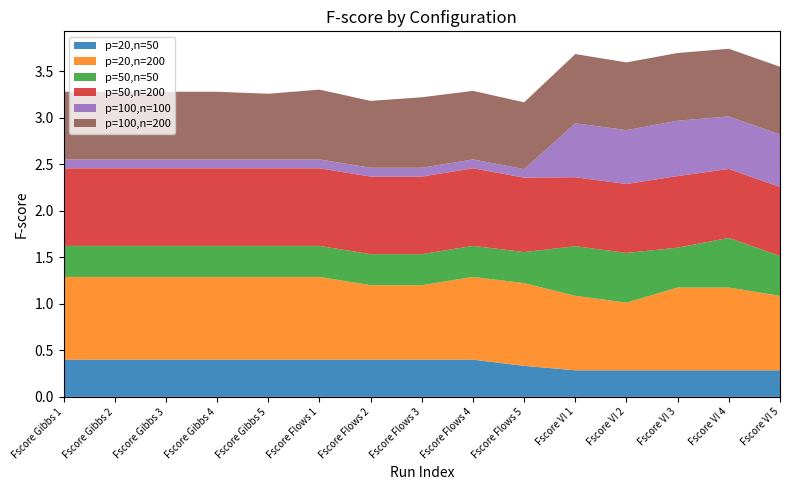

Reading left to right, extract all data points from this chart.

p=20,n=50: Fscore Gibbs 1=0.4	Fscore Gibbs 2=0.4	Fscore Gibbs 3=0.4	Fscore Gibbs 4=0.4	Fscore Gibbs 5=0.4	Fscore Flows 1=0.4	Fscore Flows 2=0.4	Fscore Flows 3=0.4	Fscore Flows 4=0.4	Fscore Flows 5=0.3	Fscore VI 1=0.3	Fscore VI 2=0.3	Fscore VI 3=0.3	Fscore VI 4=0.3	Fscore VI 5=0.3
p=20,n=200: Fscore Gibbs 1=0.9	Fscore Gibbs 2=0.9	Fscore Gibbs 3=0.9	Fscore Gibbs 4=0.9	Fscore Gibbs 5=0.9	Fscore Flows 1=0.9	Fscore Flows 2=0.8	Fscore Flows 3=0.8	Fscore Flows 4=0.9	Fscore Flows 5=0.9	Fscore VI 1=0.8	Fscore VI 2=0.7	Fscore VI 3=0.9	Fscore VI 4=0.9	Fscore VI 5=0.8
p=50,n=50: Fscore Gibbs 1=0.3	Fscore Gibbs 2=0.3	Fscore Gibbs 3=0.3	Fscore Gibbs 4=0.3	Fscore Gibbs 5=0.3	Fscore Flows 1=0.3	Fscore Flows 2=0.3	Fscore Flows 3=0.3	Fscore Flows 4=0.3	Fscore Flows 5=0.3	Fscore VI 1=0.5	Fscore VI 2=0.5	Fscore VI 3=0.4	Fscore VI 4=0.5	Fscore VI 5=0.4
p=50,n=200: Fscore Gibbs 1=0.8	Fscore Gibbs 2=0.8	Fscore Gibbs 3=0.8	Fscore Gibbs 4=0.8	Fscore Gibbs 5=0.8	Fscore Flows 1=0.8	Fscore Flows 2=0.8	Fscore Flows 3=0.8	Fscore Flows 4=0.8	Fscore Flows 5=0.8	Fscore VI 1=0.7	Fscore VI 2=0.7	Fscore VI 3=0.8	Fscore VI 4=0.7	Fscore VI 5=0.7
p=100,n=100: Fscore Gibbs 1=0.1	Fscore Gibbs 2=0.1	Fscore Gibbs 3=0.1	Fscore Gibbs 4=0.1	Fscore Gibbs 5=0.1	Fscore Flows 1=0.1	Fscore Flows 2=0.1	Fscore Flows 3=0.1	Fscore Flows 4=0.1	Fscore Flows 5=0.1	Fscore VI 1=0.6	Fscore VI 2=0.6	Fscore VI 3=0.6	Fscore VI 4=0.6	Fscore VI 5=0.6
p=100,n=200: Fscore Gibbs 1=0.7	Fscore Gibbs 2=0.7	Fscore Gibbs 3=0.7	Fscore Gibbs 4=0.7	Fscore Gibbs 5=0.7	Fscore Flows 1=0.8	Fscore Flows 2=0.7	Fscore Flows 3=0.8	Fscore Flows 4=0.7	Fscore Flows 5=0.7	Fscore VI 1=0.7	Fscore VI 2=0.7	Fscore VI 3=0.7	Fscore VI 4=0.7	Fscore VI 5=0.7